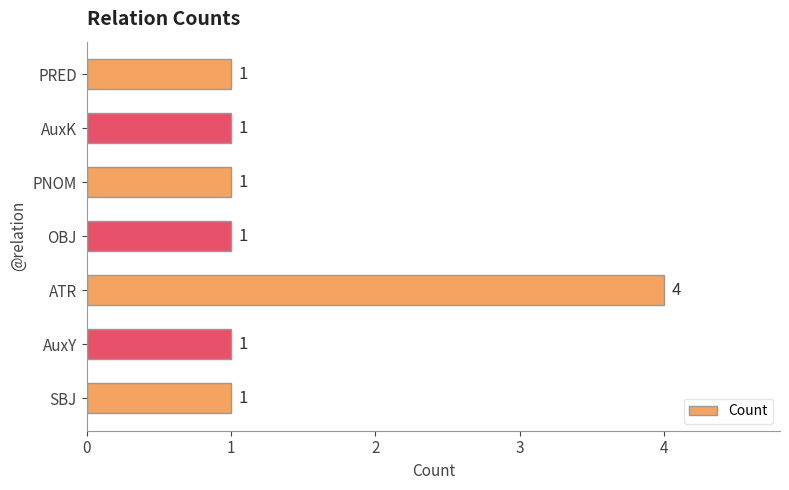

Count the number of values greater than 1.

1